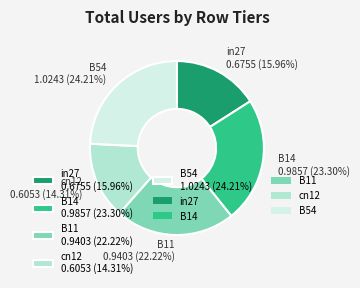

What is the largest slice in the pie chart?

B54